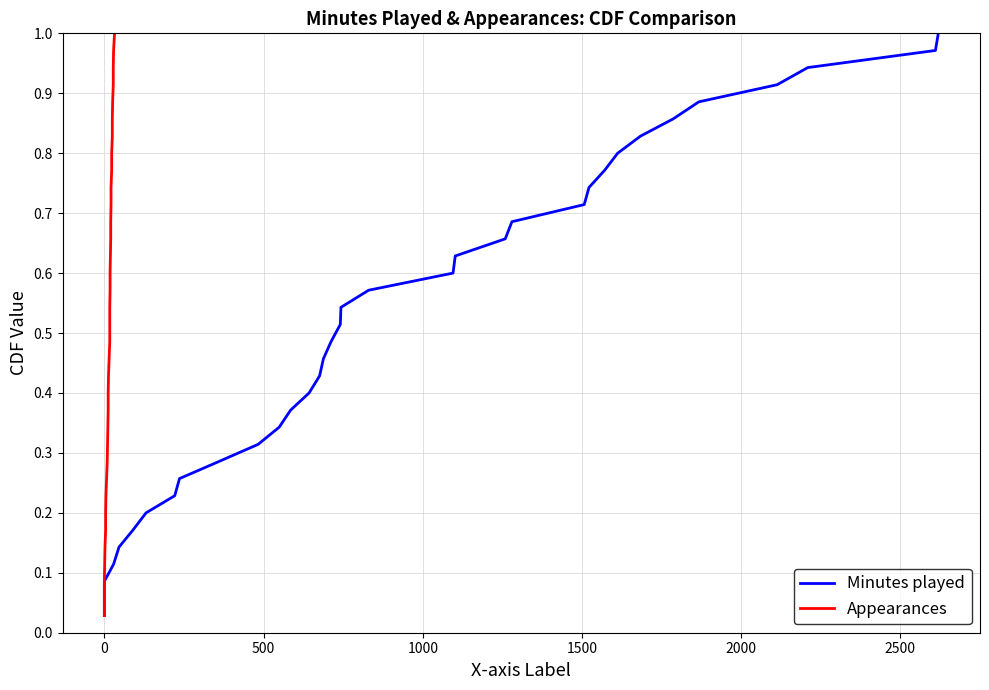

Which series has the largest total across all categories?

Minutes played